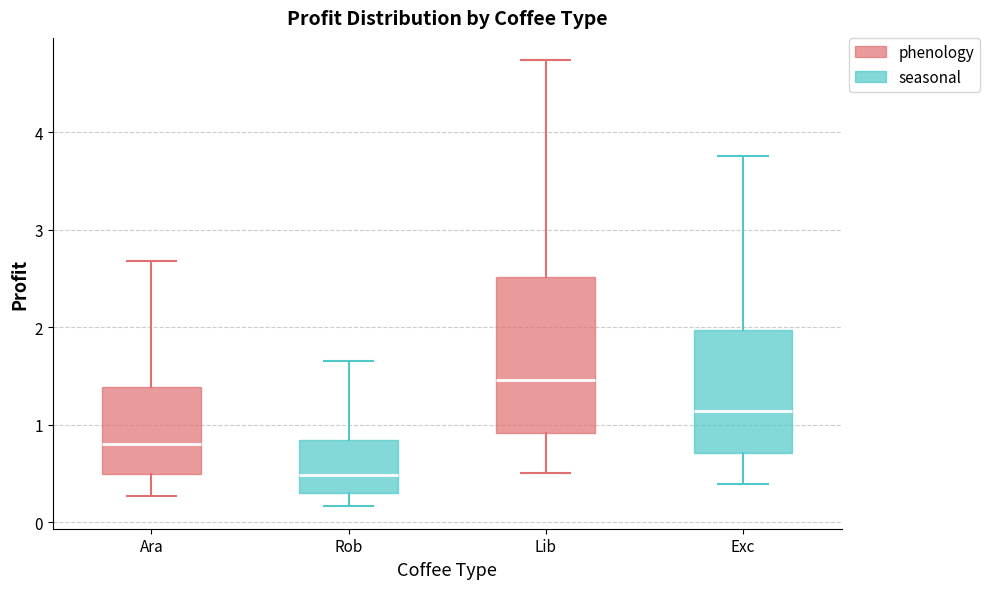

Reading left to right, read every box against the y-axis: the position of its median line, the range the box covers, and the ends of its whiskers. The values are not printed on the chart, so give them approximately, as read against the axis.

Ara: median 0.8, box 0.5 to 1.4, whiskers 0.3 to 2.7
Rob: median 0.5, box 0.3 to 0.8, whiskers 0.2 to 1.6
Lib: median 1.5, box 0.9 to 2.5, whiskers 0.5 to 4.7
Exc: median 1.1, box 0.7 to 2.0, whiskers 0.4 to 3.8